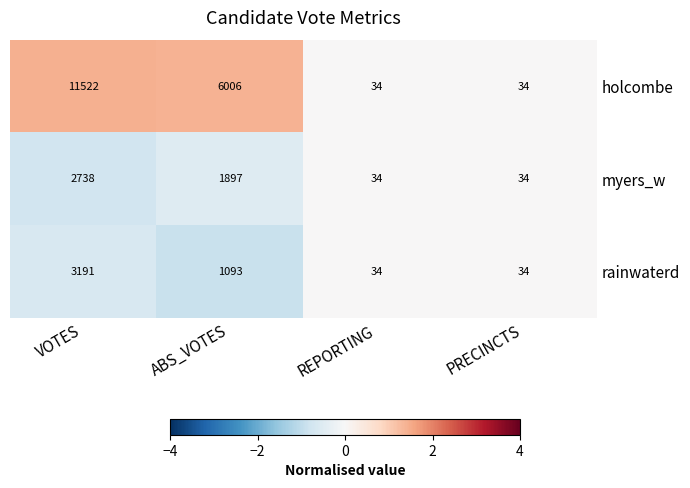

Is it true that holcombe equals 11522 at VOTES?

True